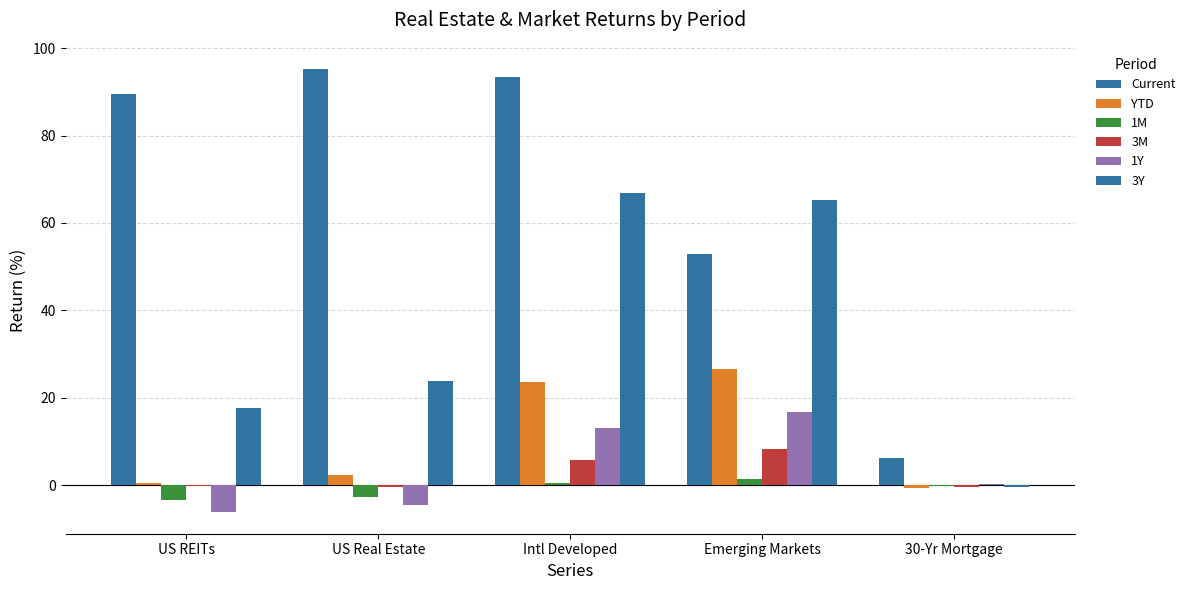

At how many categories does at least one series exceed 66?

3